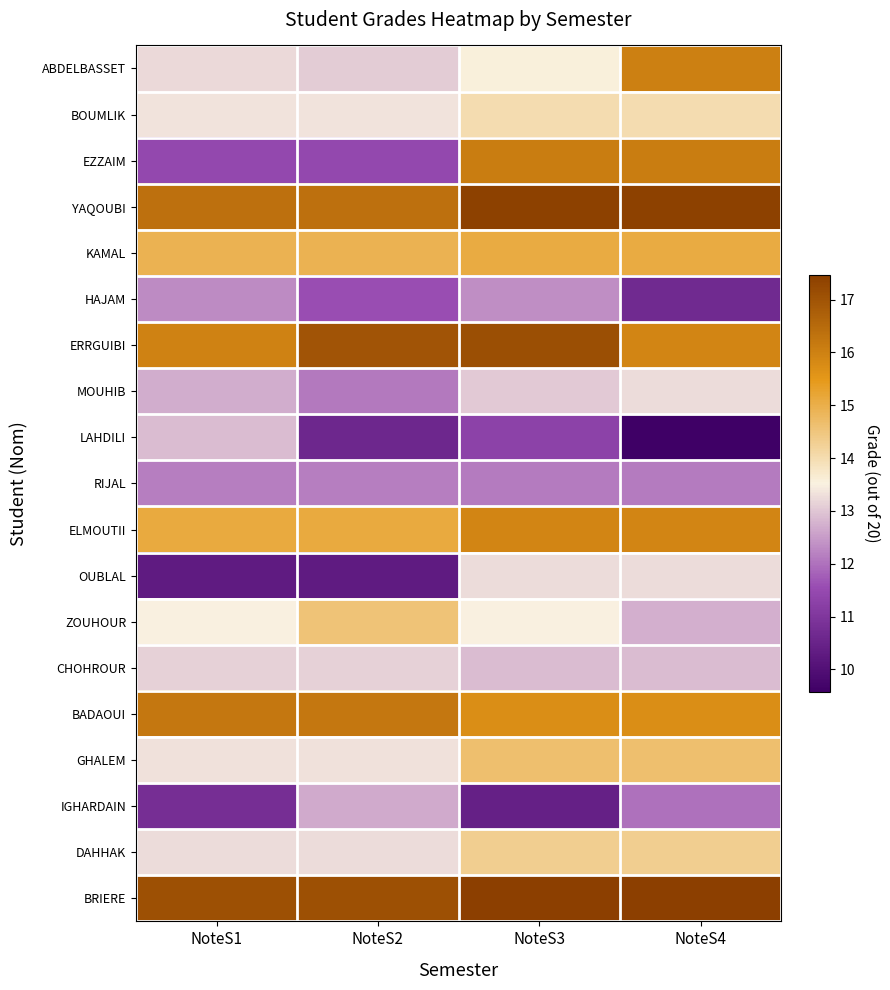

What is the total value across all series at NoteS4?

269.0